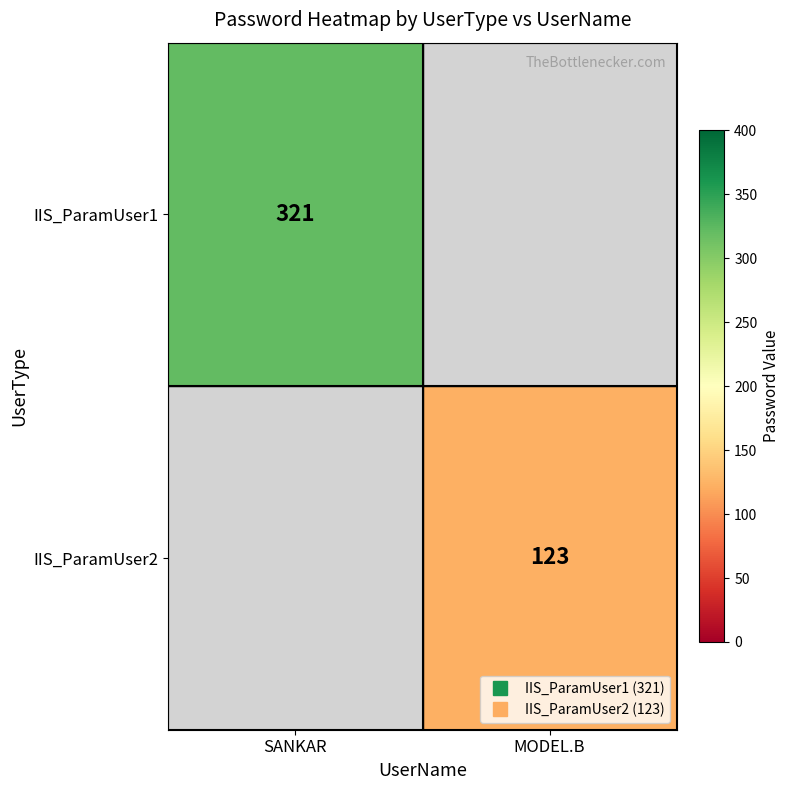

List the series in order of their peak value, highest first.

IIS_ParamUser1, IIS_ParamUser2